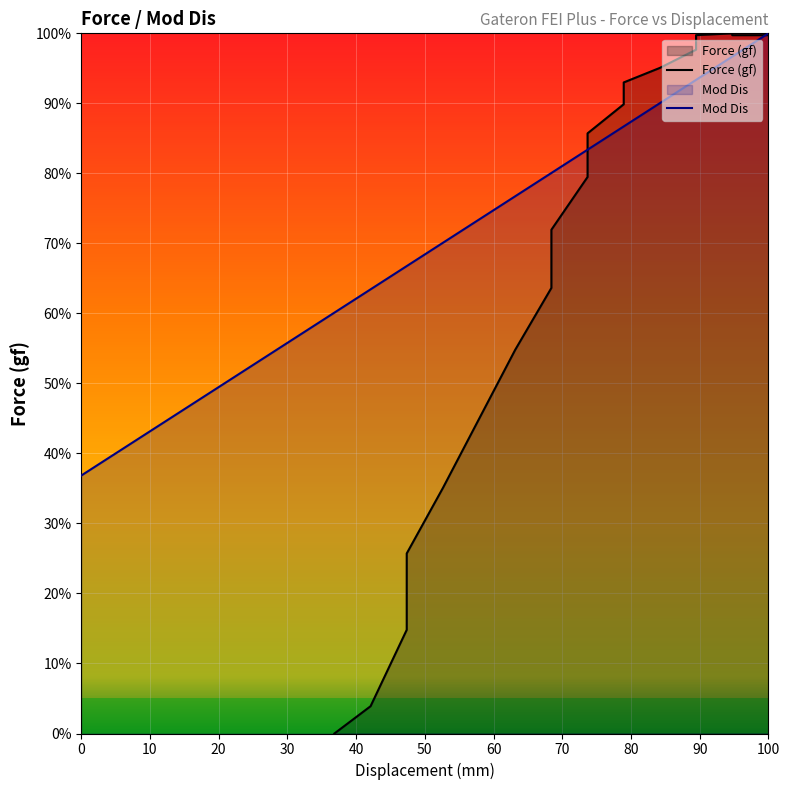

How many data points in Force (gf) are above 85?

10